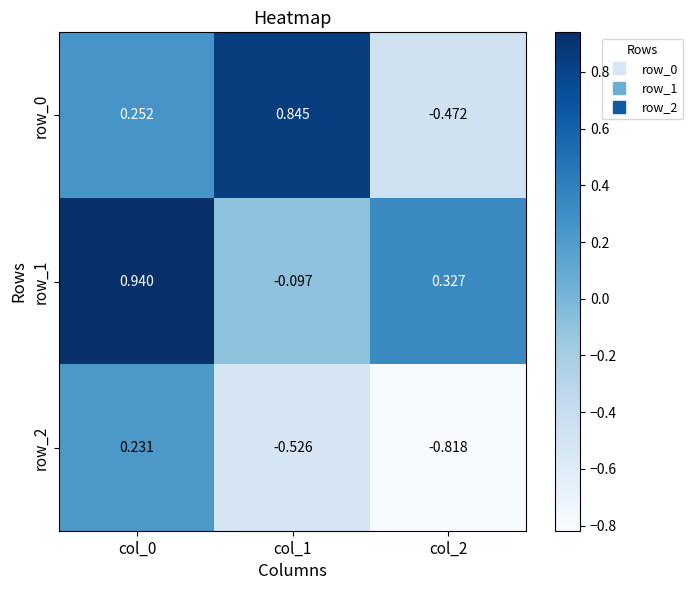

At how many categories does at least one series exceed 0?

3